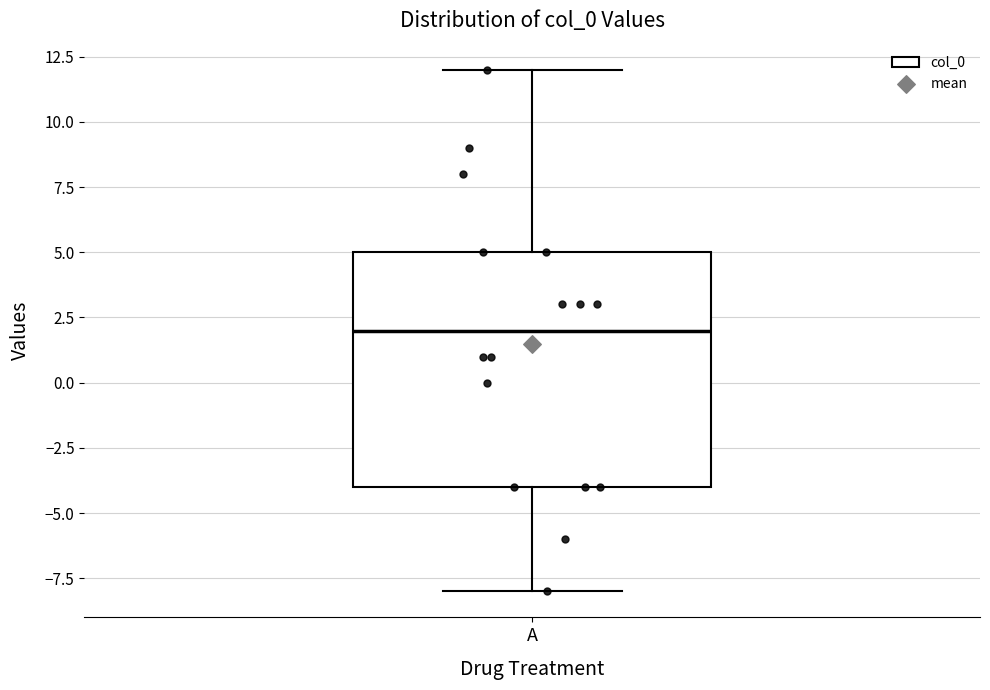

Read this box plot against the y-axis: the position of the median line, the range covered by the box, and the ends of both whiskers. The values are not printed on the chart, so give them approximately, as read against the axis.

median 2, box -4 to 5, whiskers -8 to 12